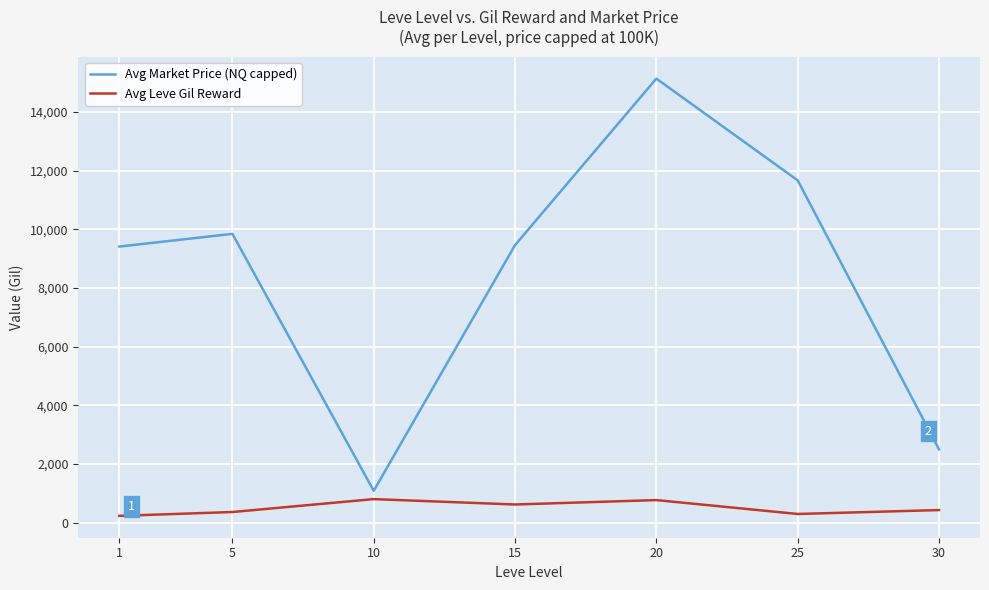

Which series changed the most between 15 and 30?

Avg Market Price (NQ capped)